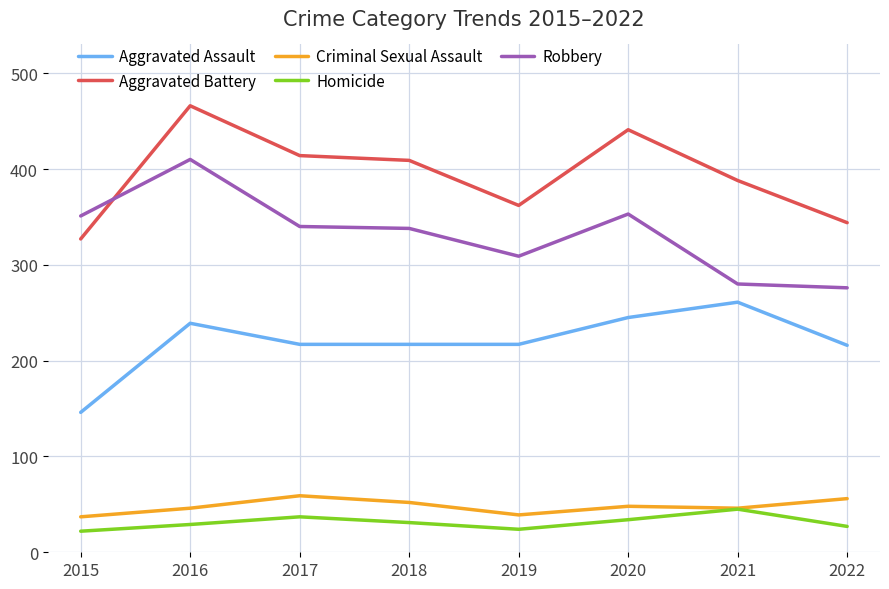

How many categories are shown in the chart?

8